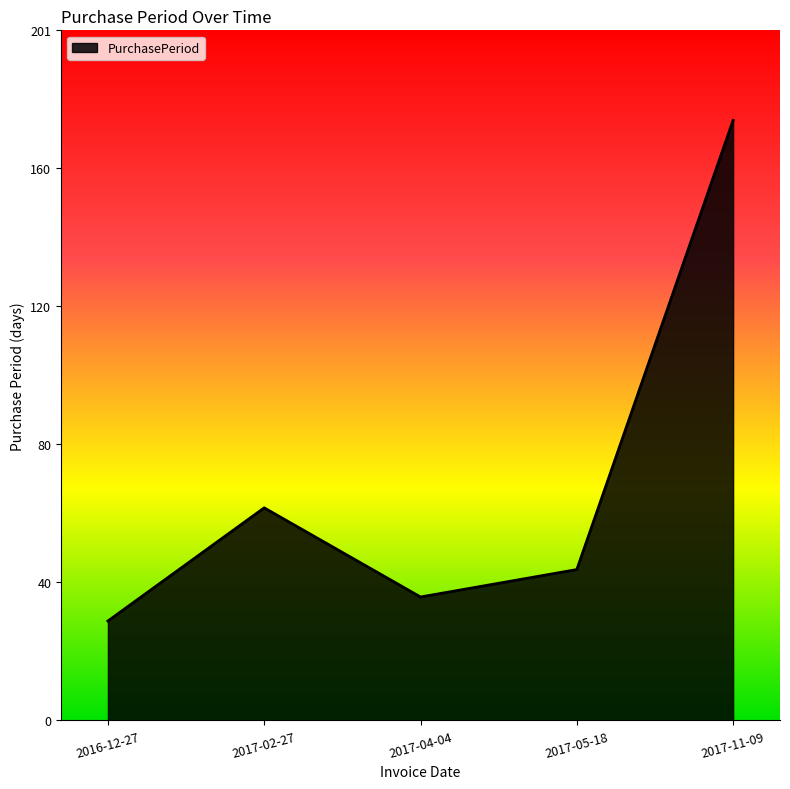

What is the difference between the maximum and minimum values?

146